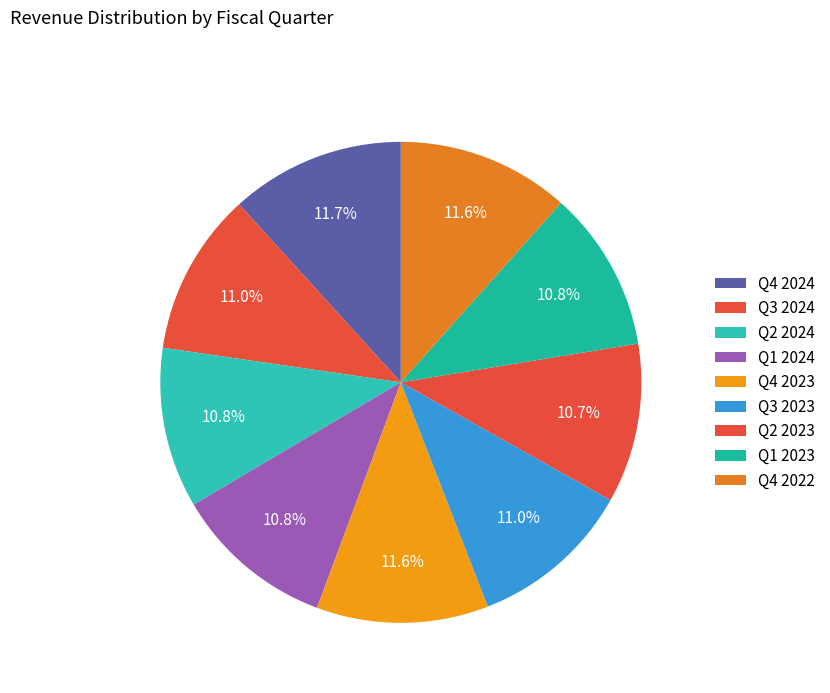

Does Q3 2024 represent more than half of the total?

No